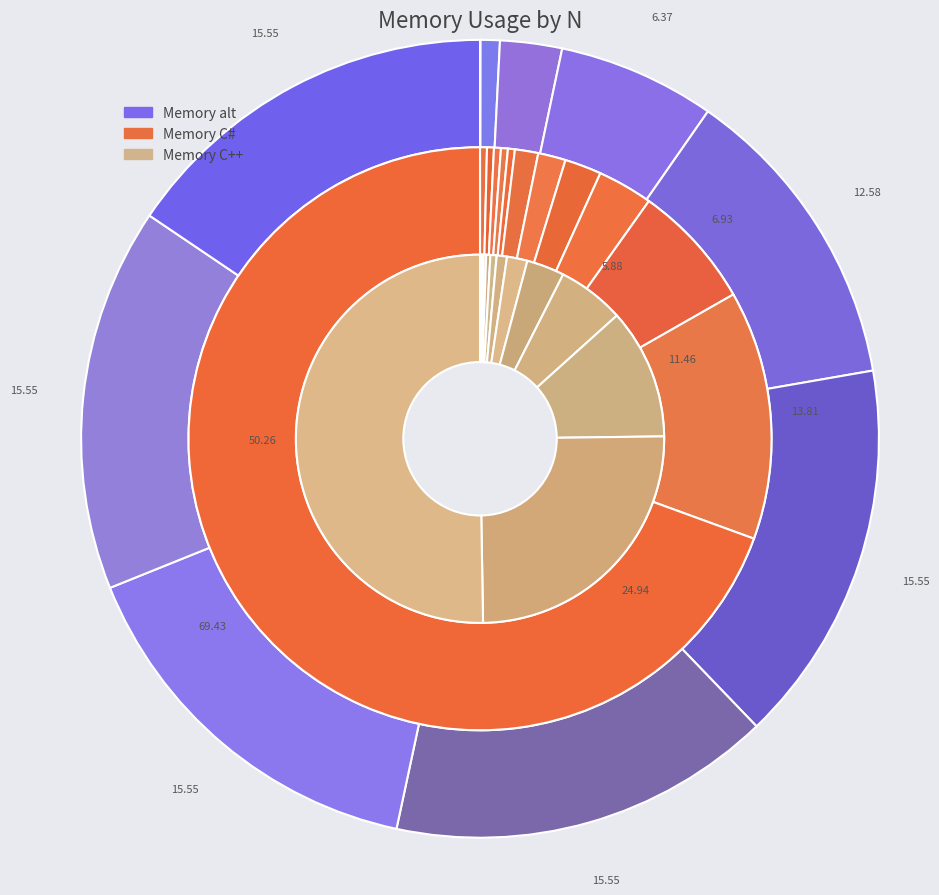

Which slice is the smallest?

9